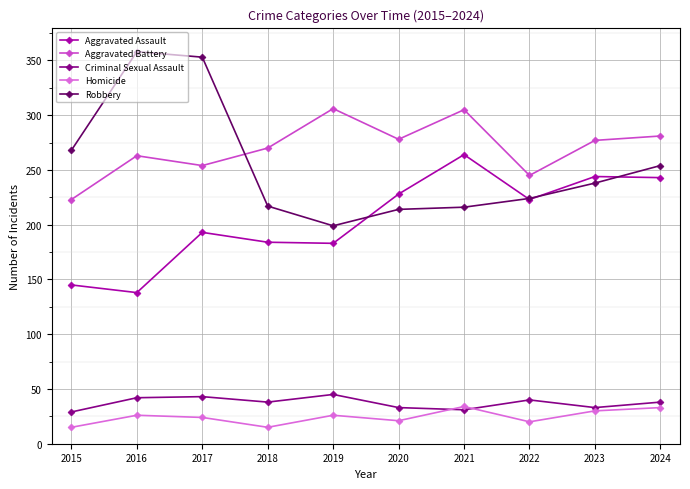

What is the value of the Aggravated Assault point at the 7th from the left?

264